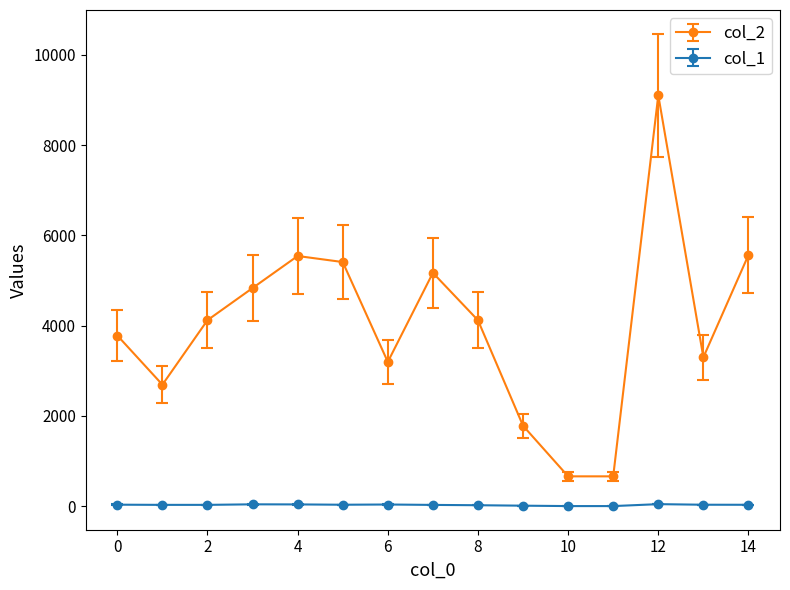

What is the maximum value shown in the chart?

9106